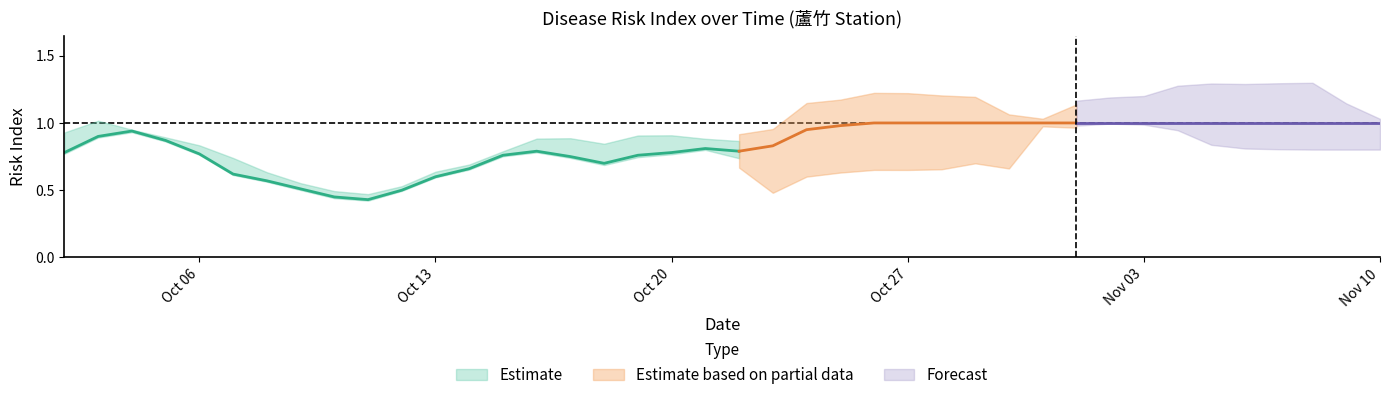

What is the value of the BLBTSLS point at the 37th from the left?

1.0